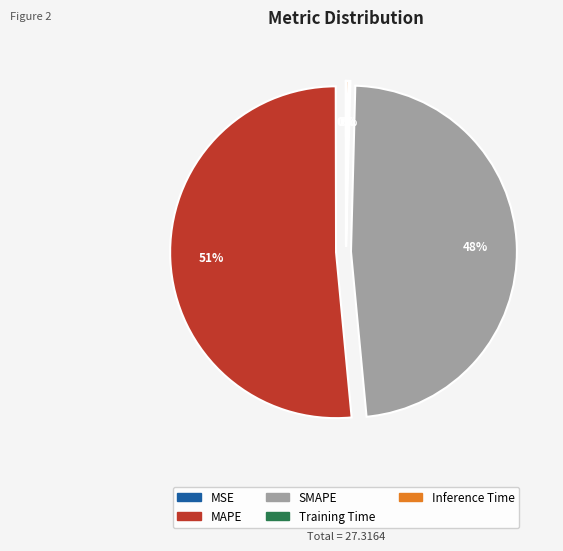

Is it true that MAPE is 51% of the pie?

True